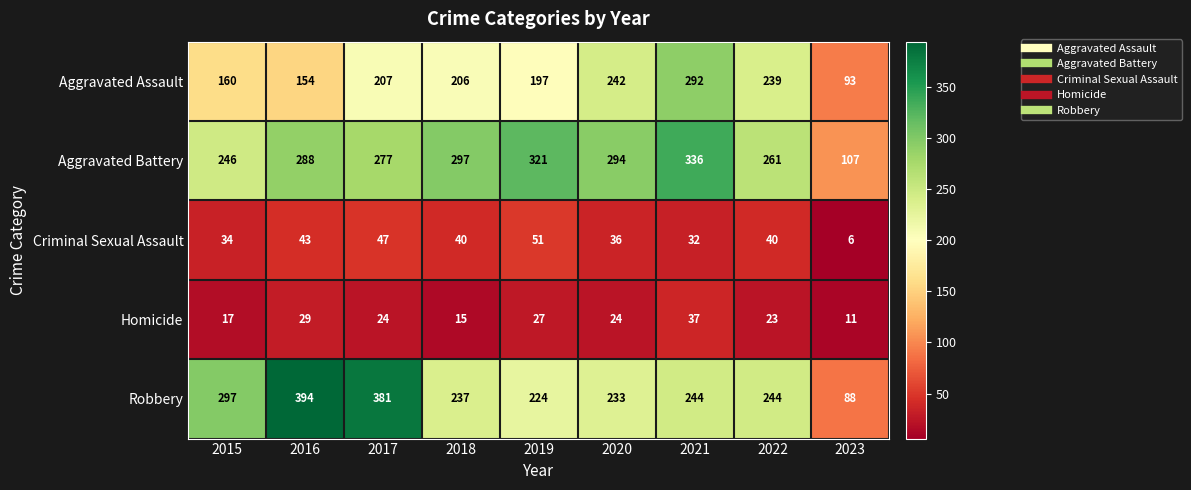

At which label does Aggravated Assault first exceed 206?

2017